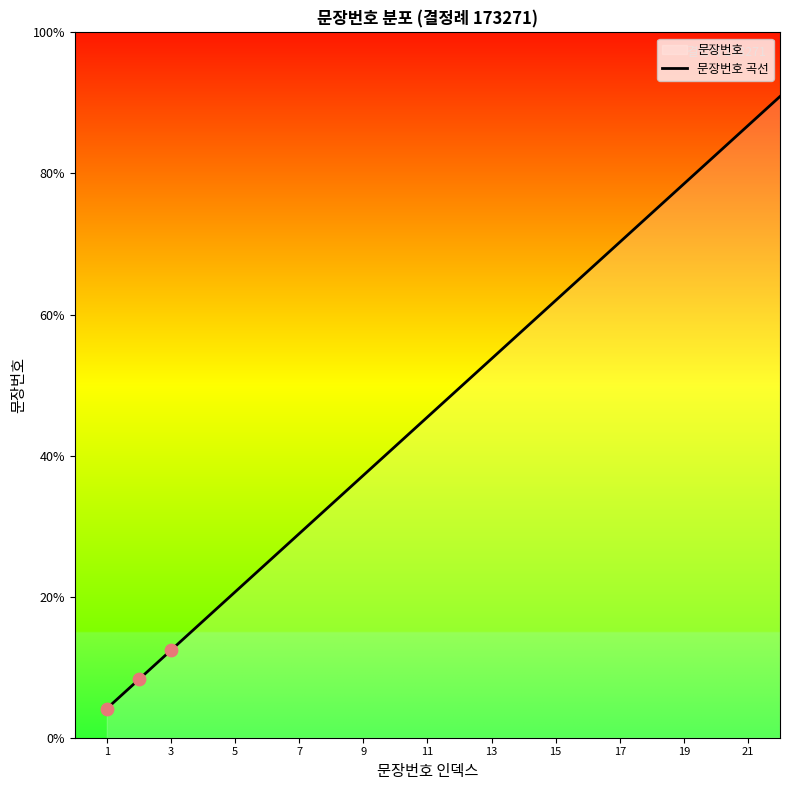

Between 1 and 13, which is larger?

13